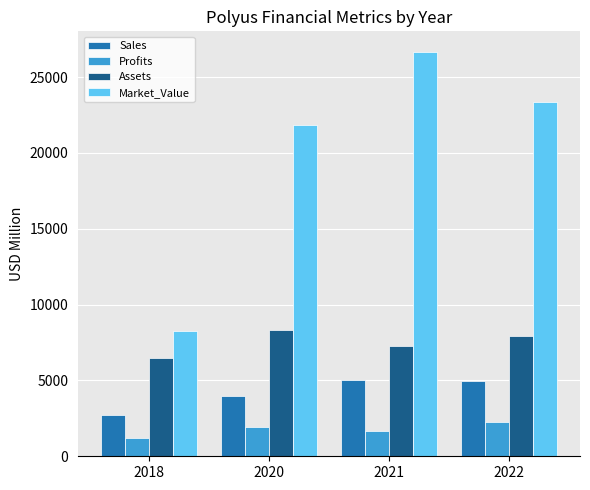

The Profits series shows 1647.1 at 2021. True or false?

True